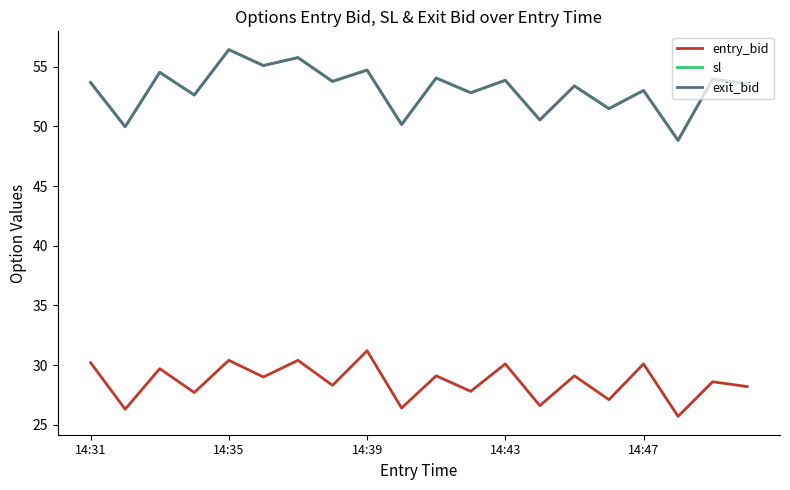

How many lines are shown in the chart?

3